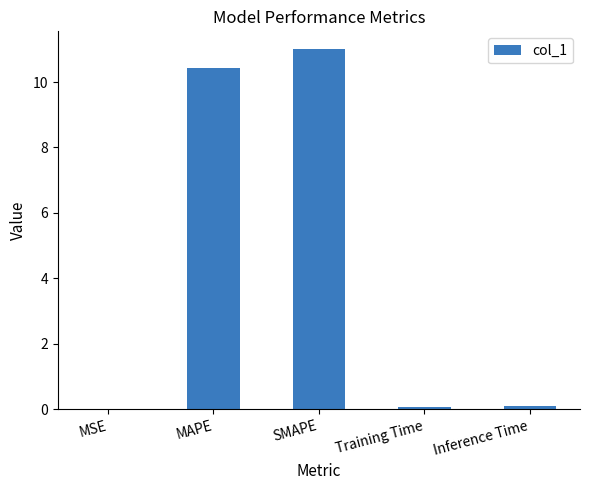

The chart shows a value of 17.3 at MAPE. True or false?

False